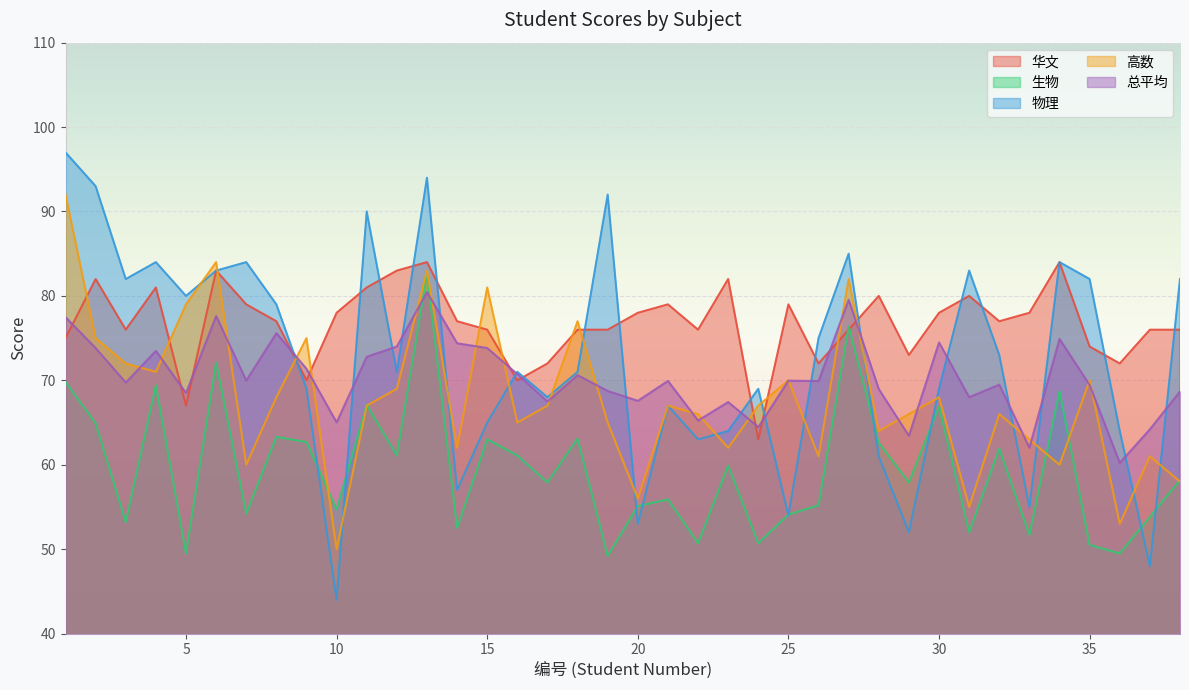

The 高数 series shows 50.0 at 13. True or false?

False